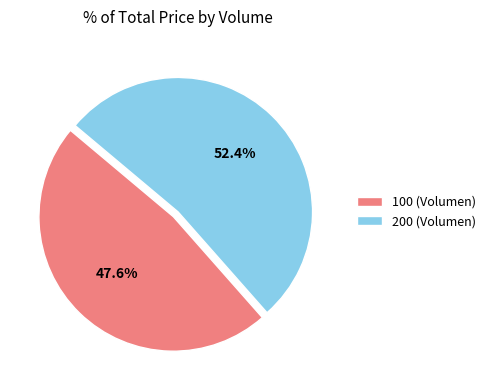

Rank the categories by value from highest to lowest.

200 (Volumen), 100 (Volumen)